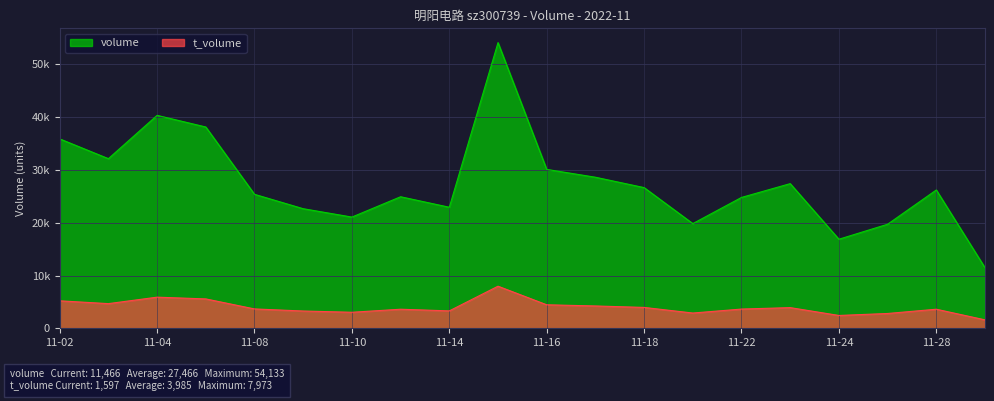

What is the lowest value of the t_volume series?

1597